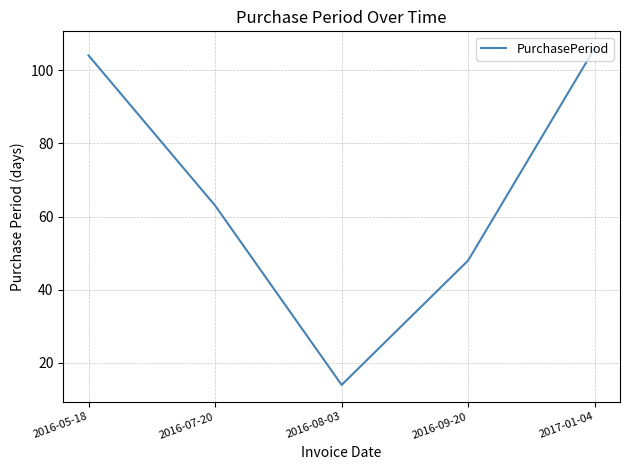

How many lines are shown in the chart?

1